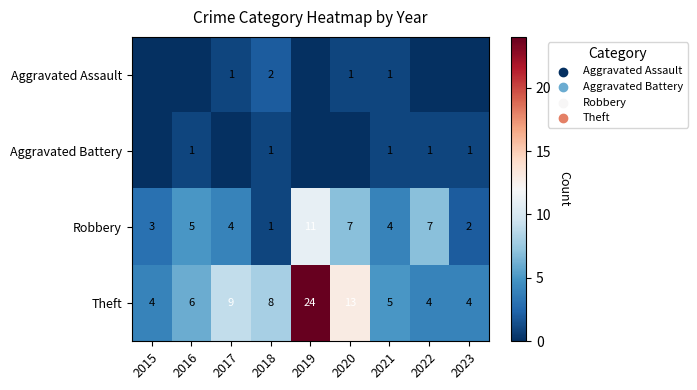

At which category does the chart reach its peak across all series?

2019